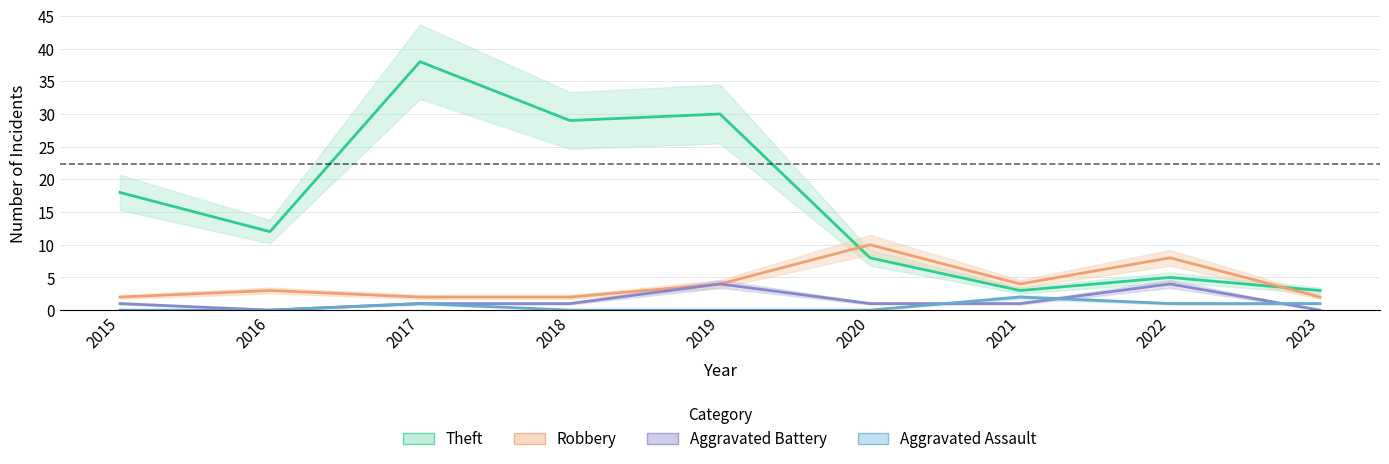

At how many categories does at least one series exceed 21?

3